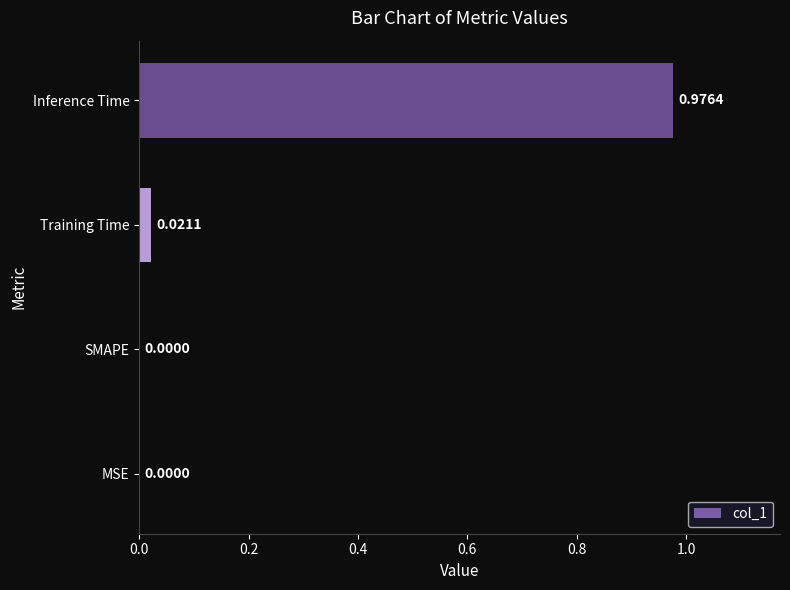

Which category has the highest value across all series?

Inference Time